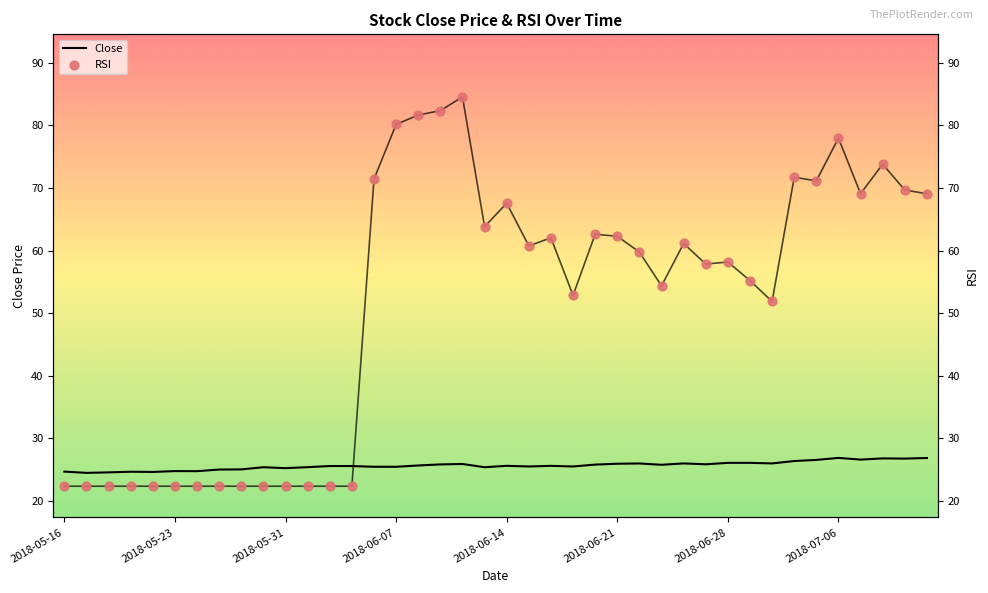

At how many categories does at least one series exceed 53?

24